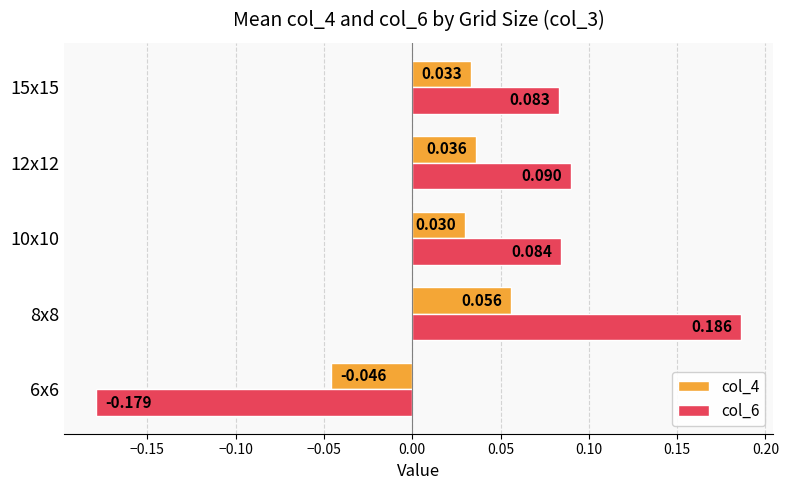

How many values in col_4 are above zero?

4